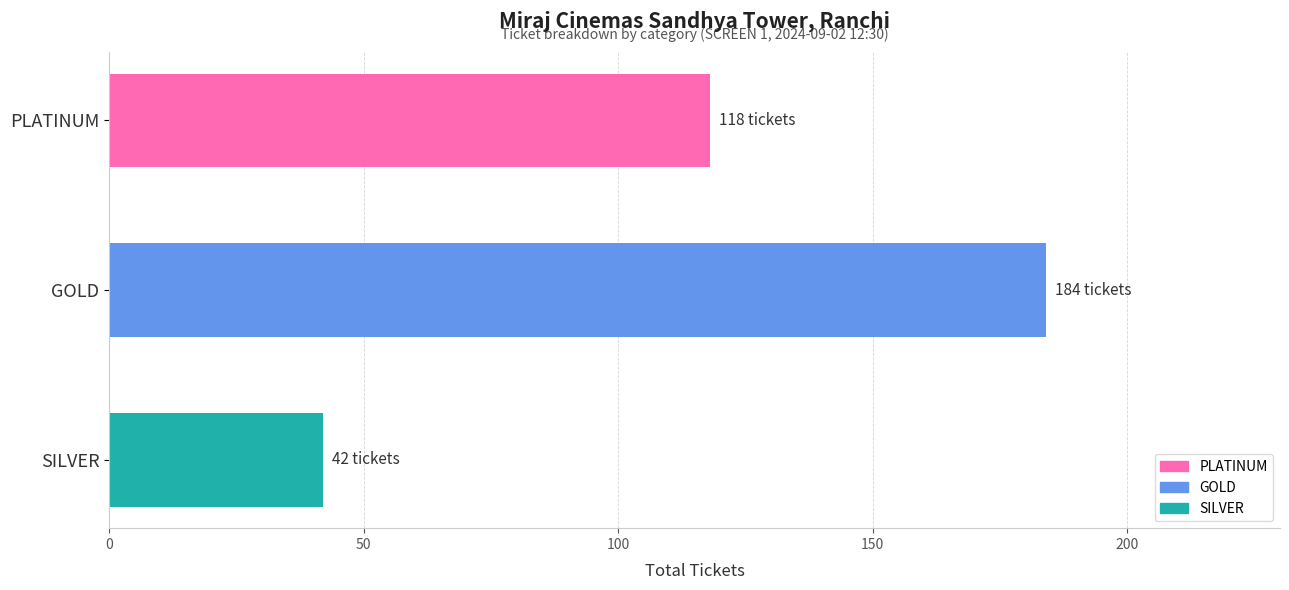

Reading top to bottom, what are all the values shown in this chart?

118	184	42